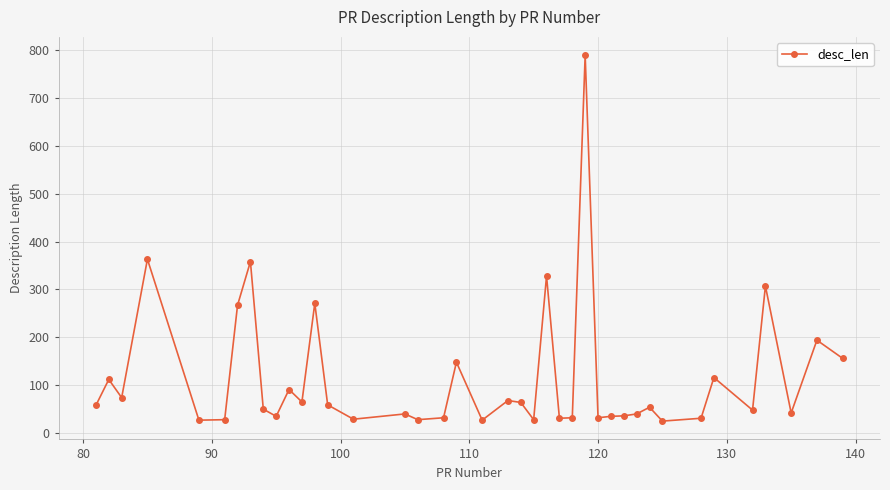

What is the sum of all values?

4618